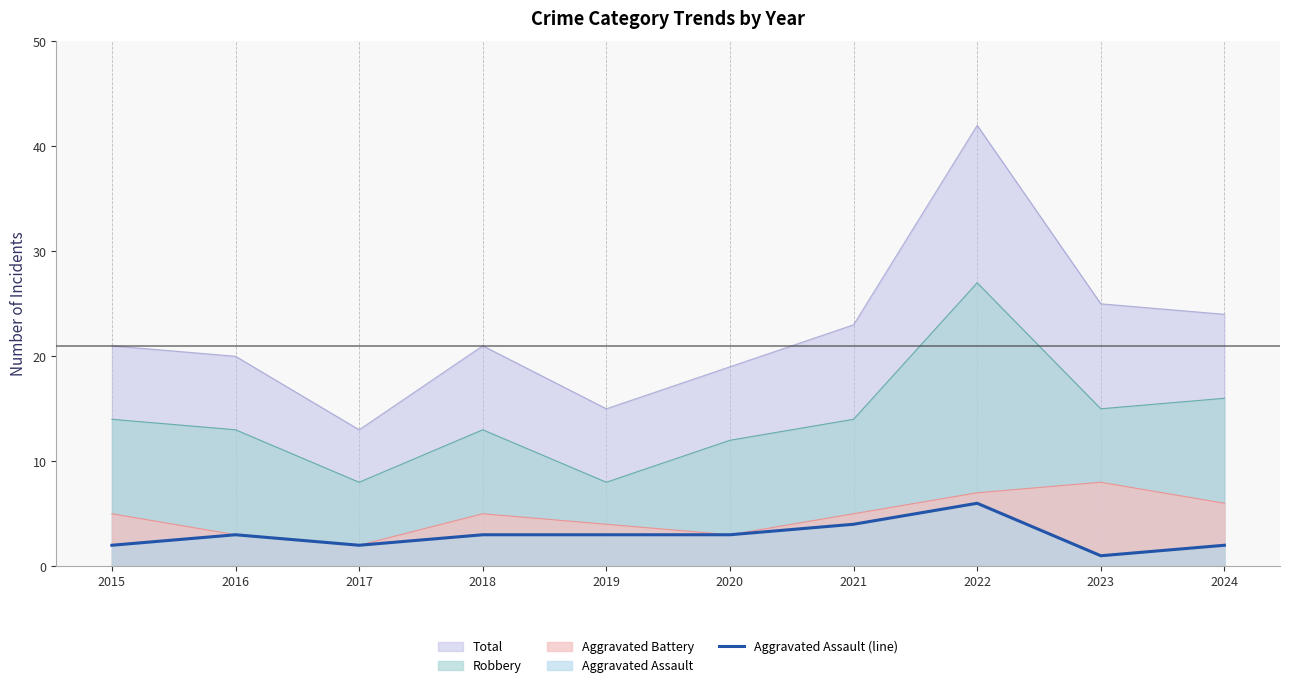

At which label is the value closest to 3?

2016